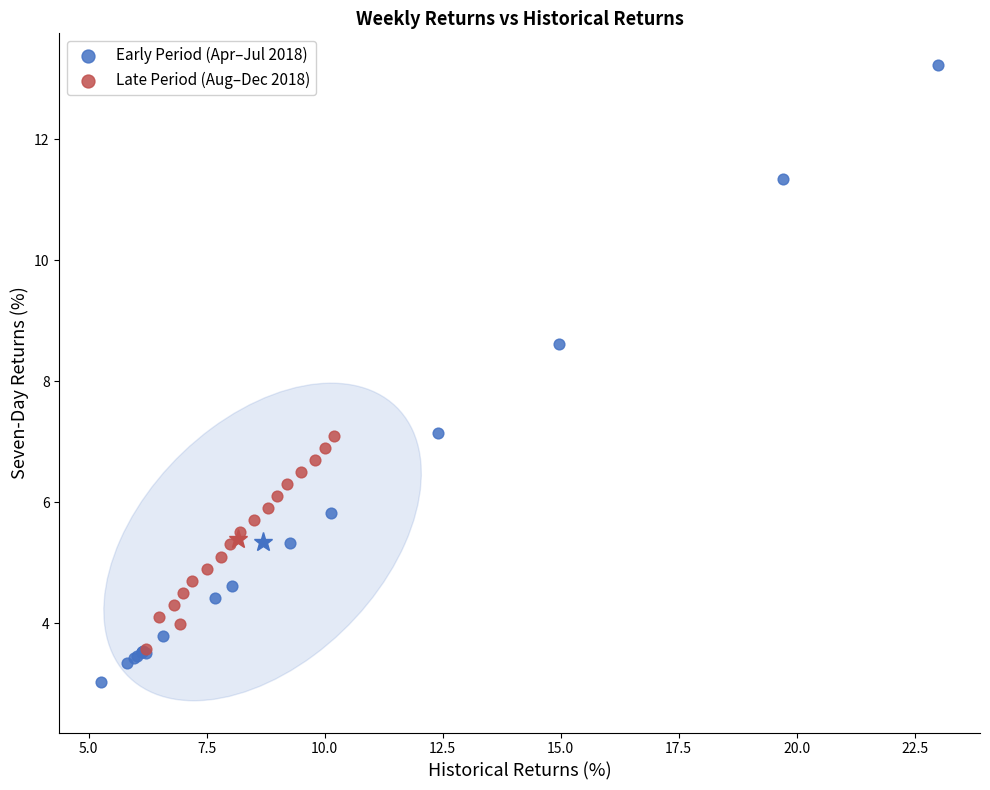

Which series contains the highest Y value?

Early Period (Apr–Jul 2018)